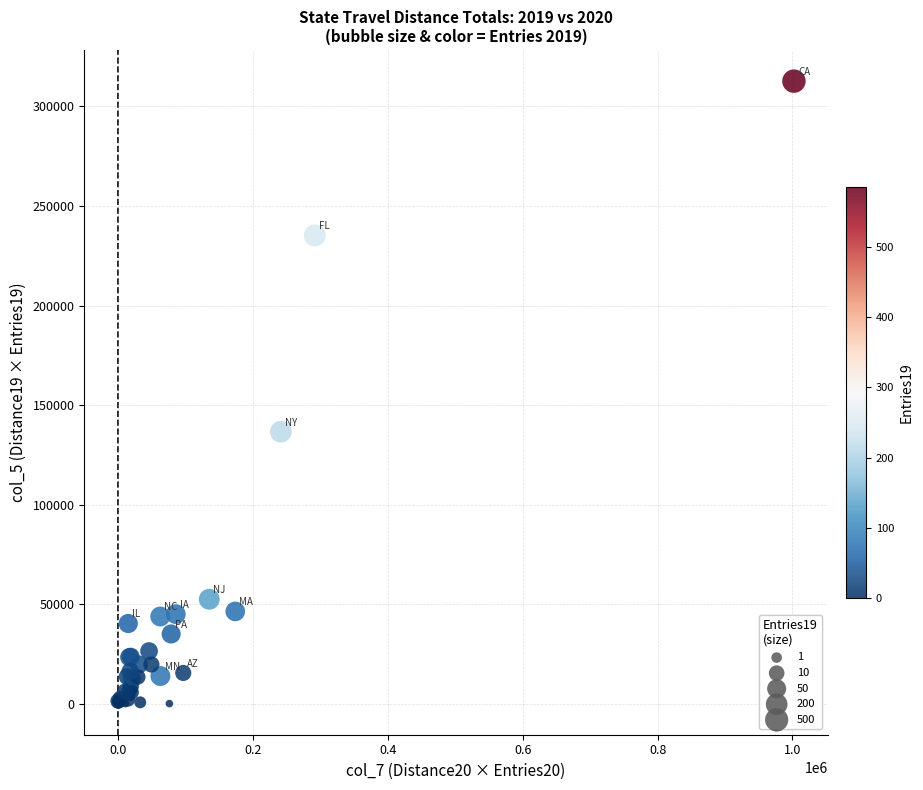

What Y value in the scatter plot is closest to 156368?

136609.2